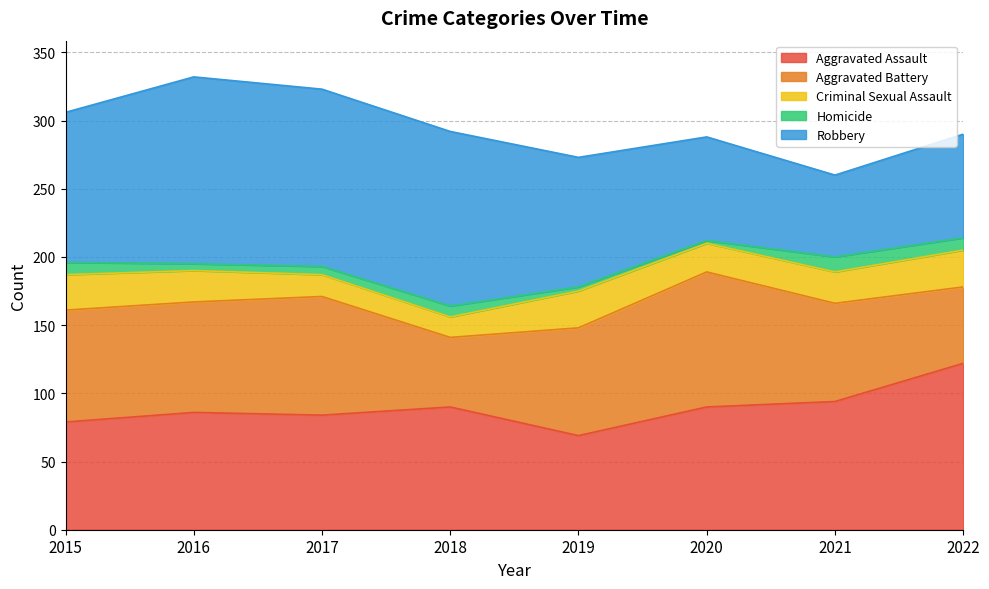

What is the average value of the Aggravated Battery series?

76